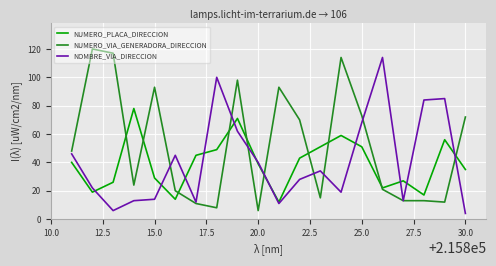

What is the greatest value displayed?

120